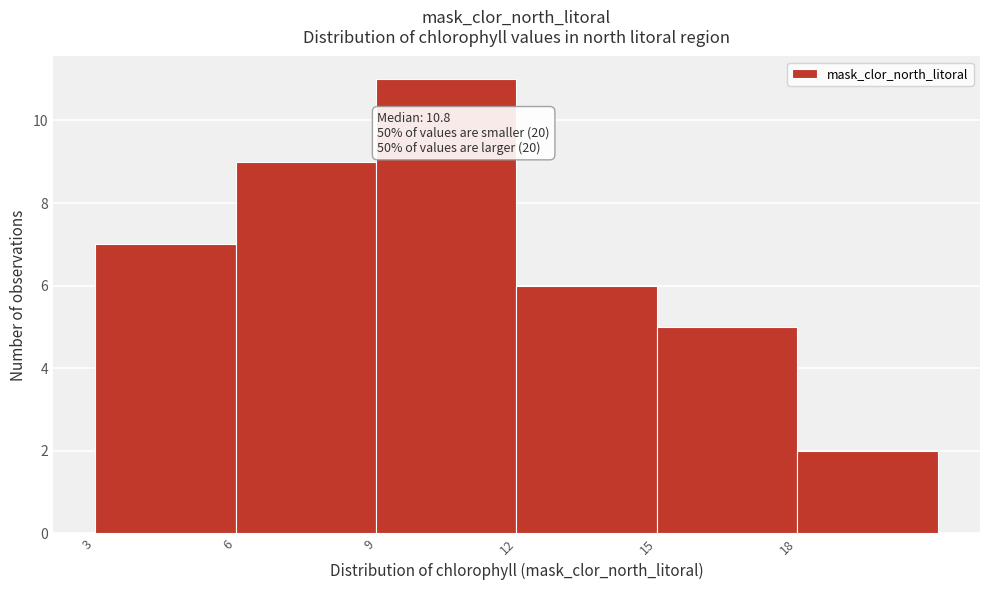

Which range on the x-axis has the tallest bar?

9 to 12